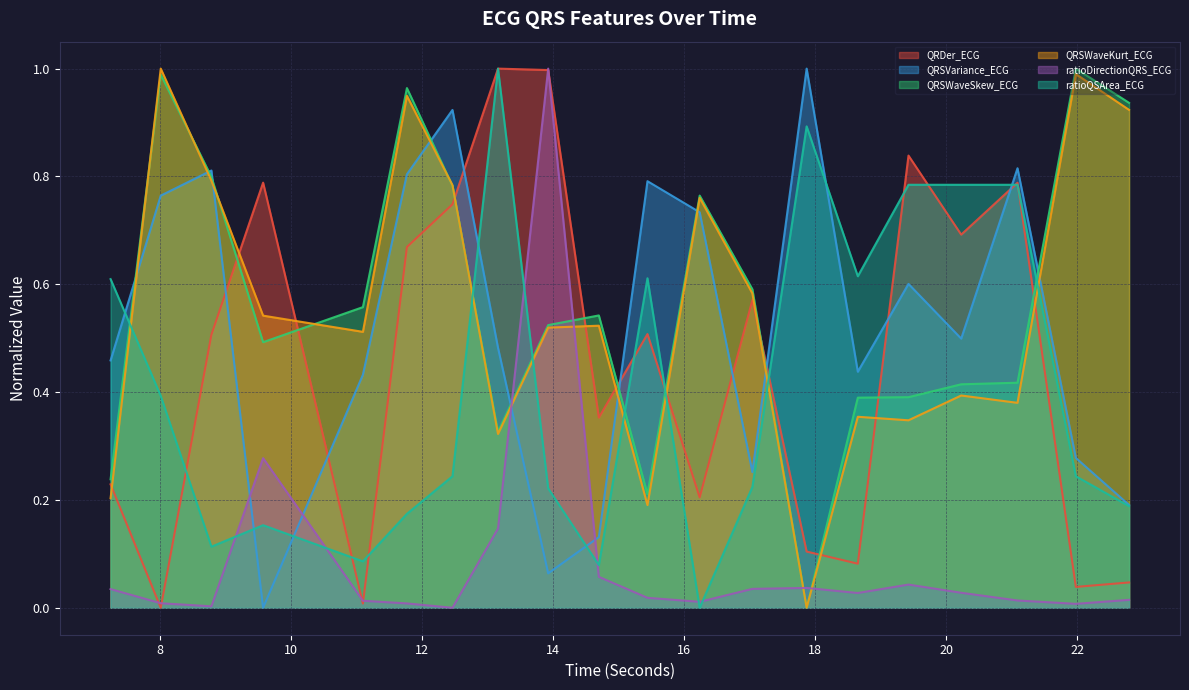

What is the total value across all series at 11.765625?

3.6